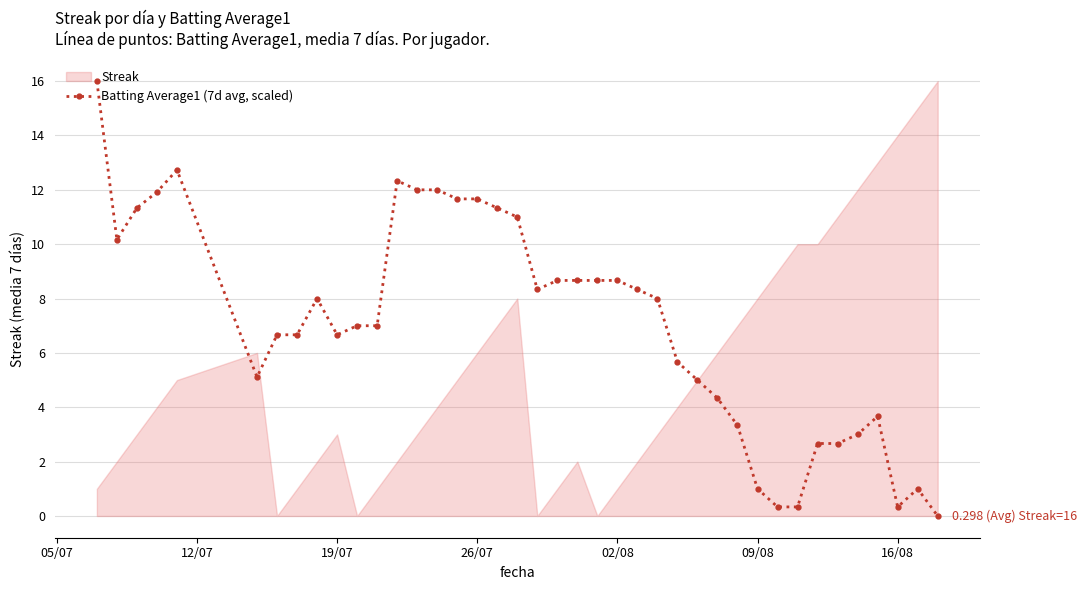

What is the maximum value for Batting Average1 (7d avg, scaled)?

16.0